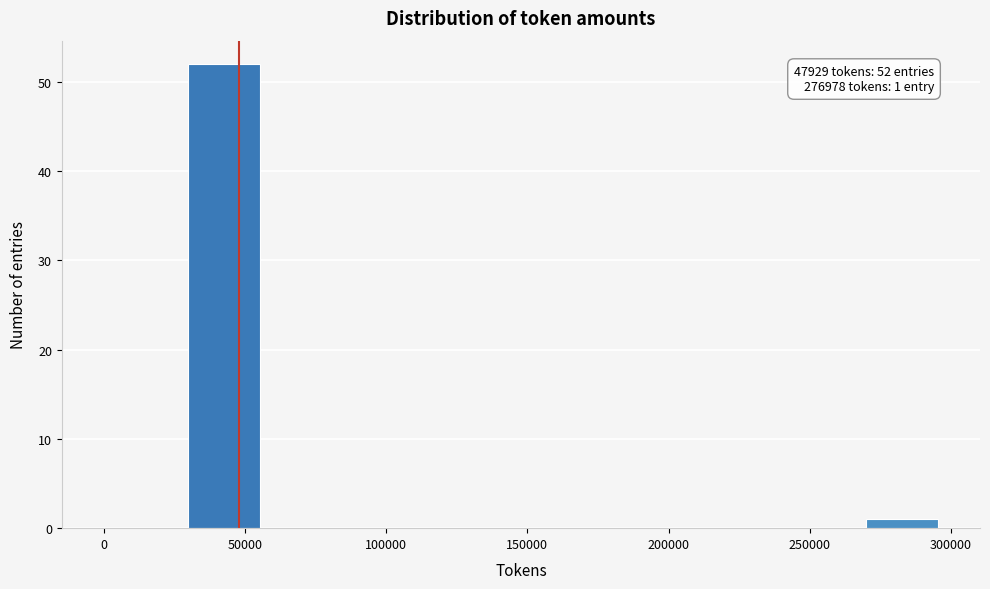

Over which range of the x-axis is the bar tallest?

30000 to 60000